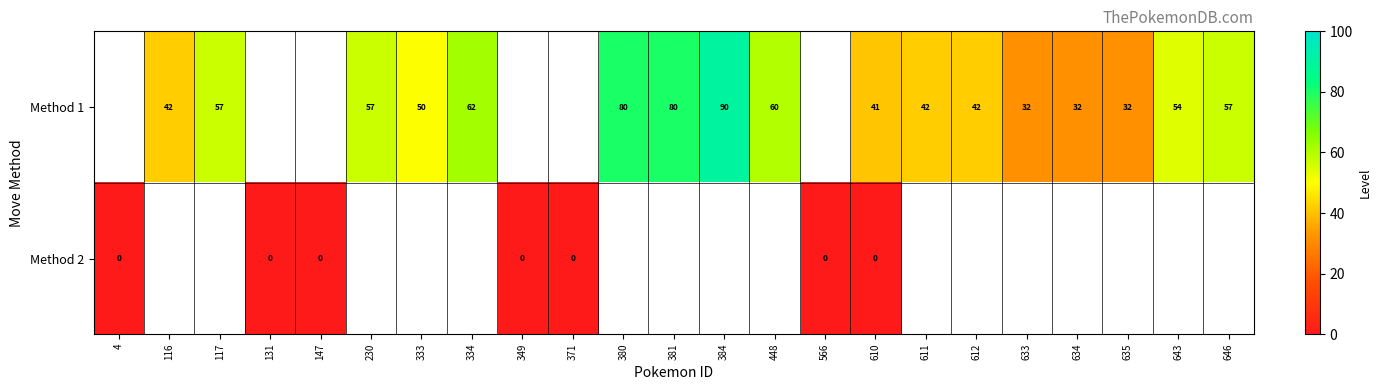

Where does the row_0 series first go above 42?

117